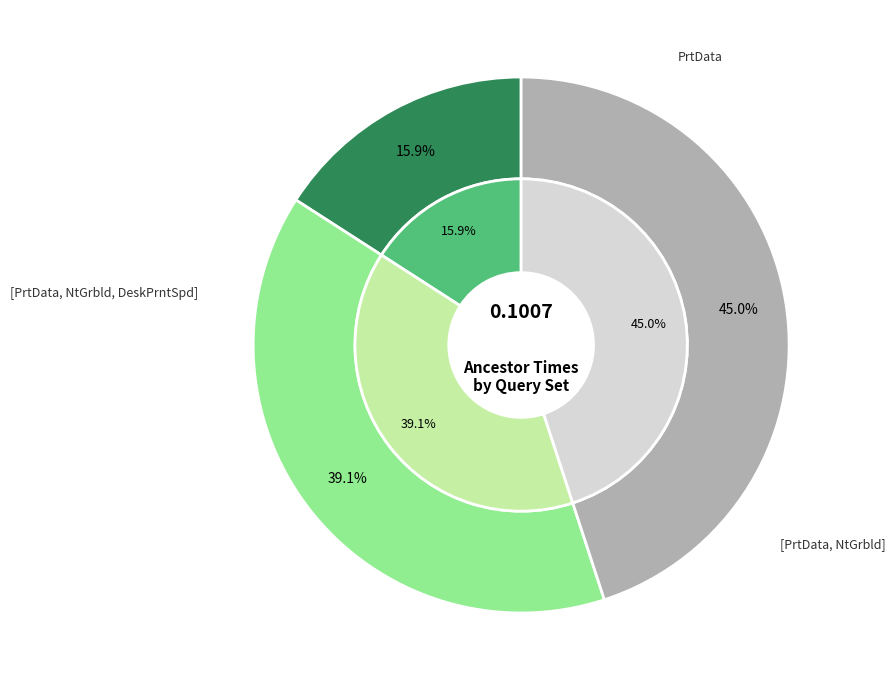

To the nearest percent, what is the difference between the largest and smallest slice percentages?

29%